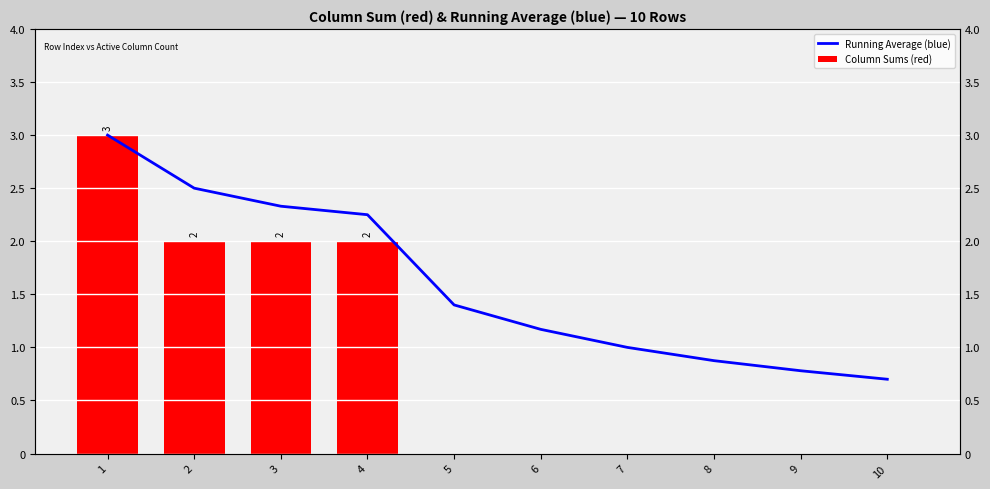

Is the value of Column Sums (red) at 9 greater than the value of Running Average (blue) at 9?

No